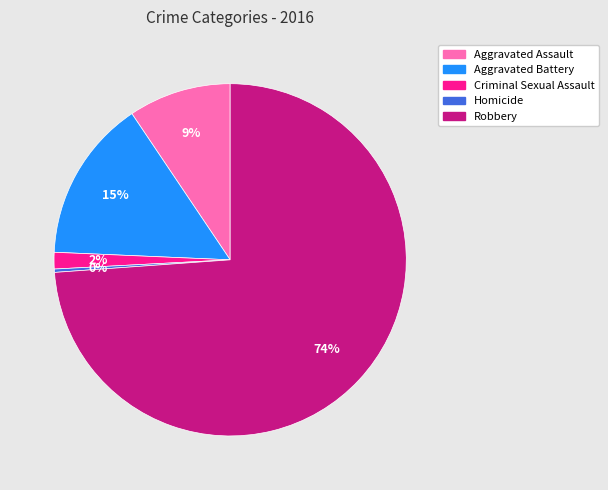

What is the smallest slice in the pie chart?

Homicide